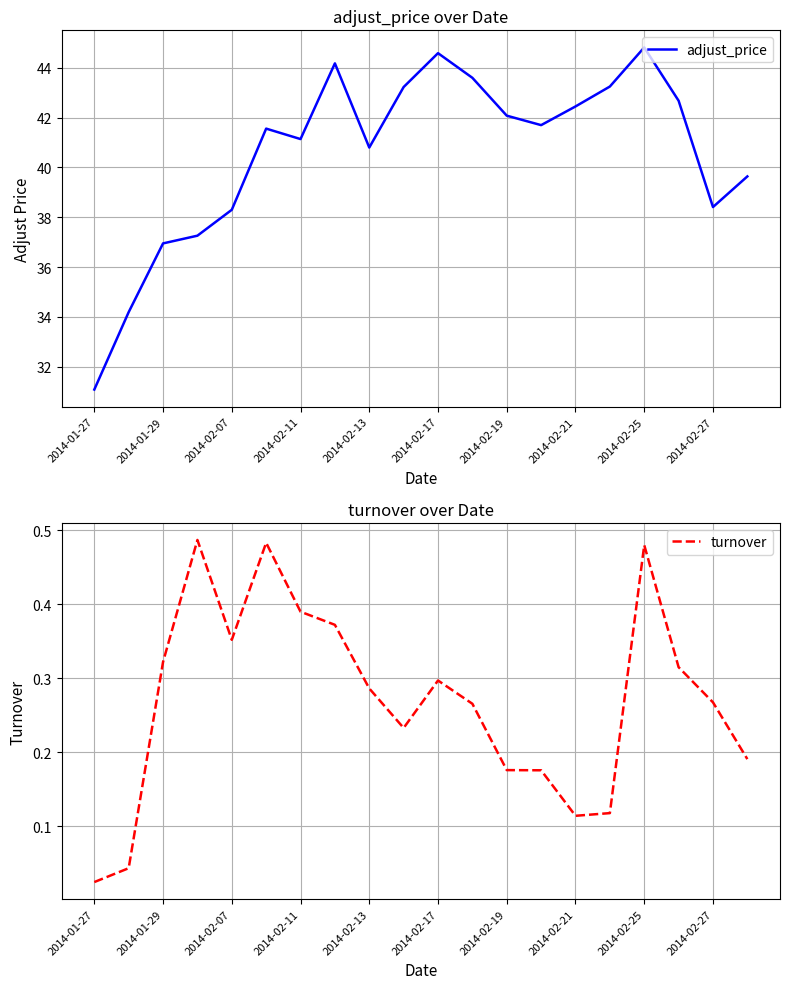

True or false: adjust_price has a value of 44.6 at 2014-02-17.

True